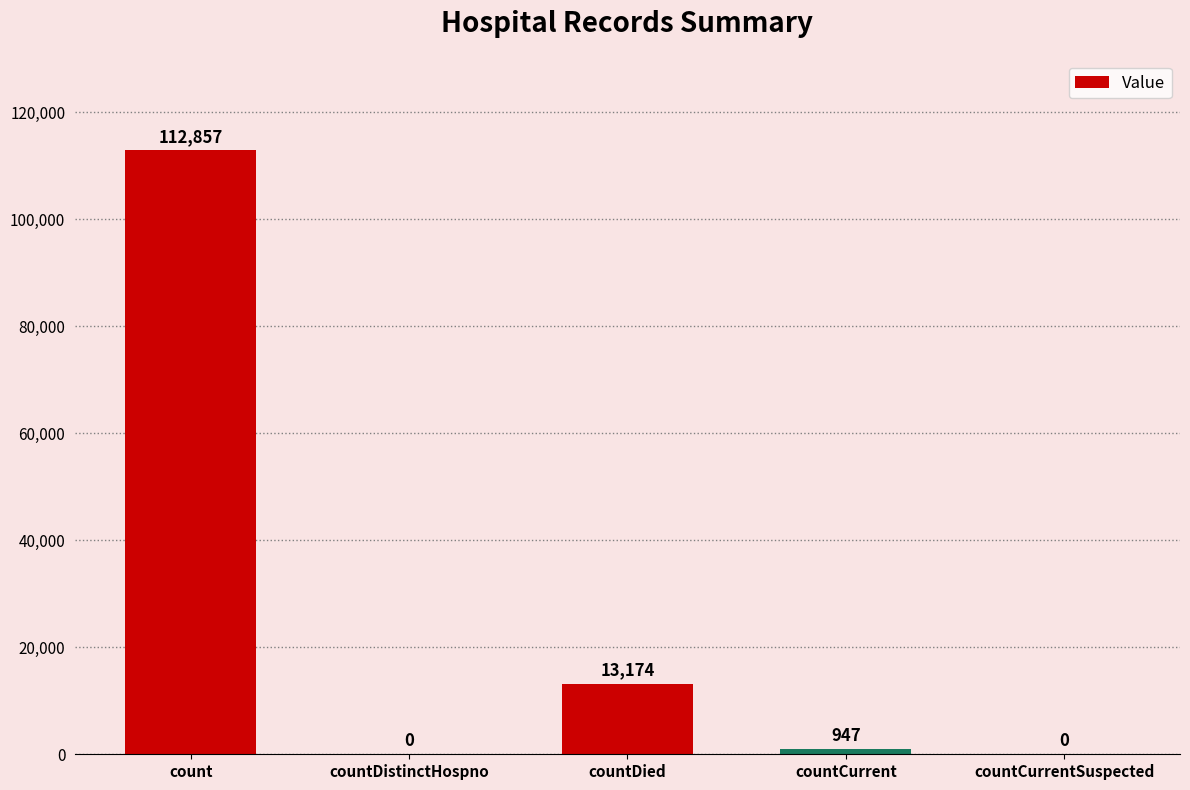

At which category does the chart reach its peak across all series?

count